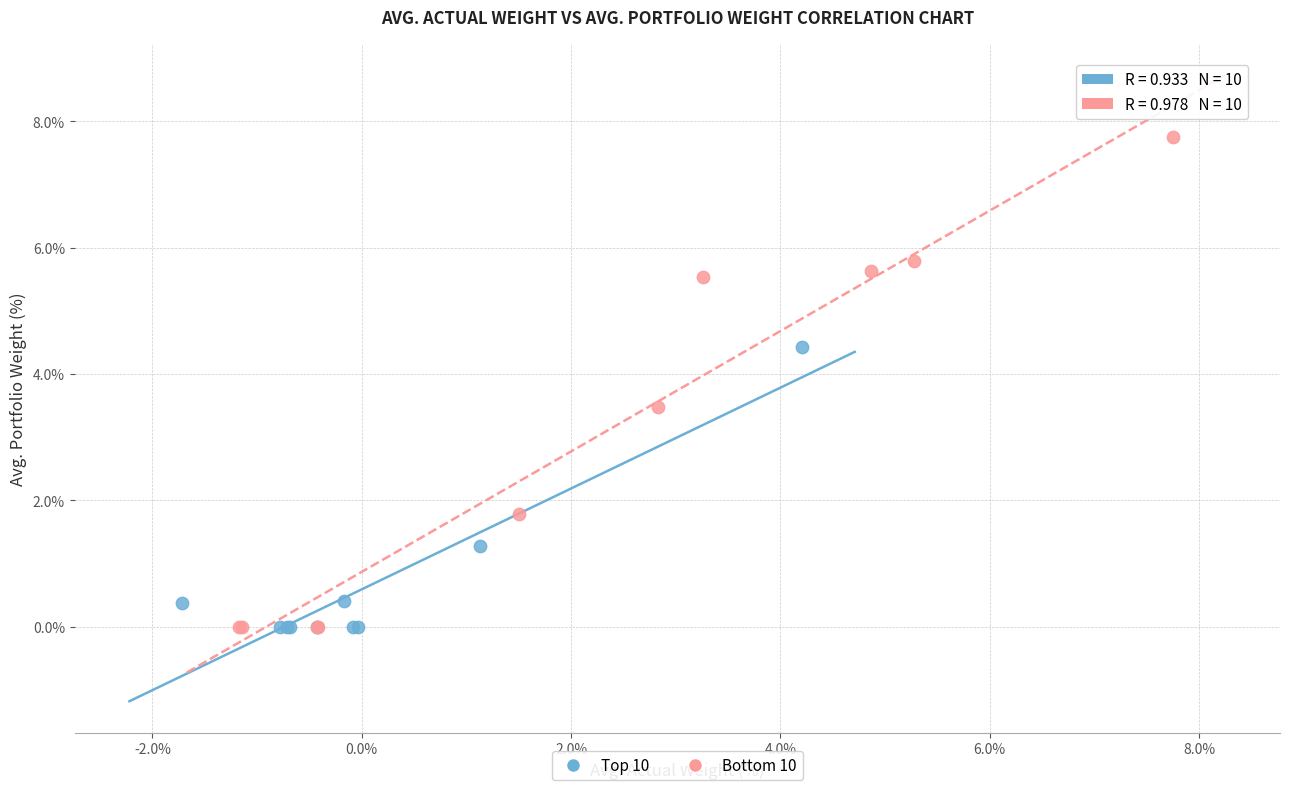

Which series has the largest Y range (max minus min)?

Bottom 10